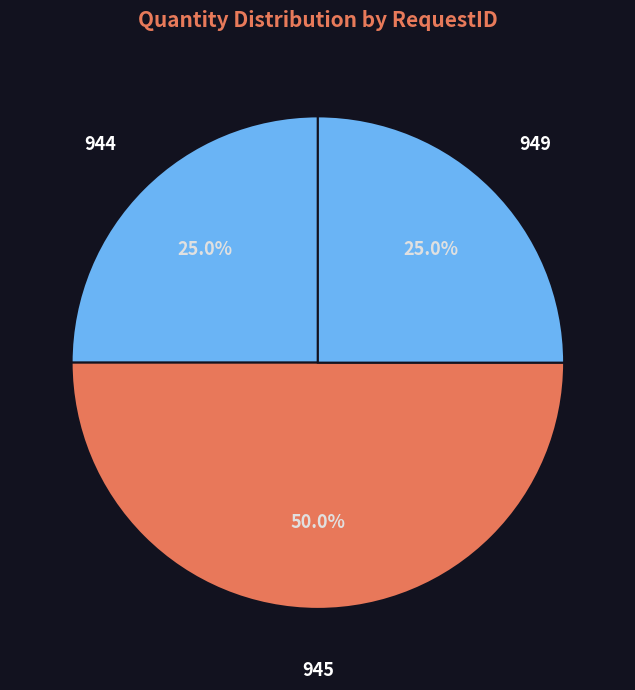

Which slice is the largest?

945